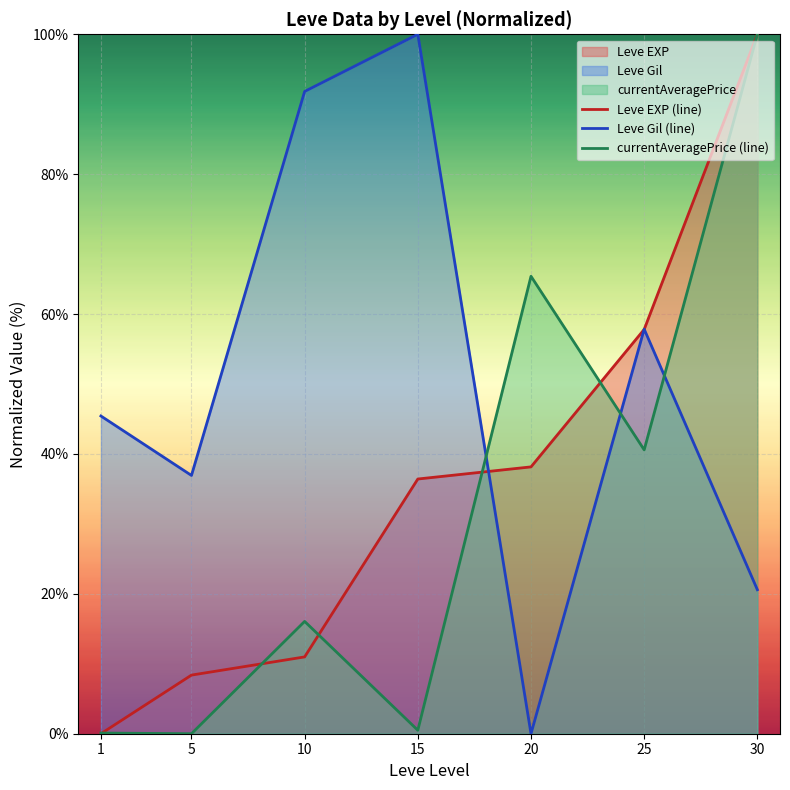

After their last crossing, which series has the higher values: Leve Gil (line) or Leve EXP (line)?

Leve EXP (line)